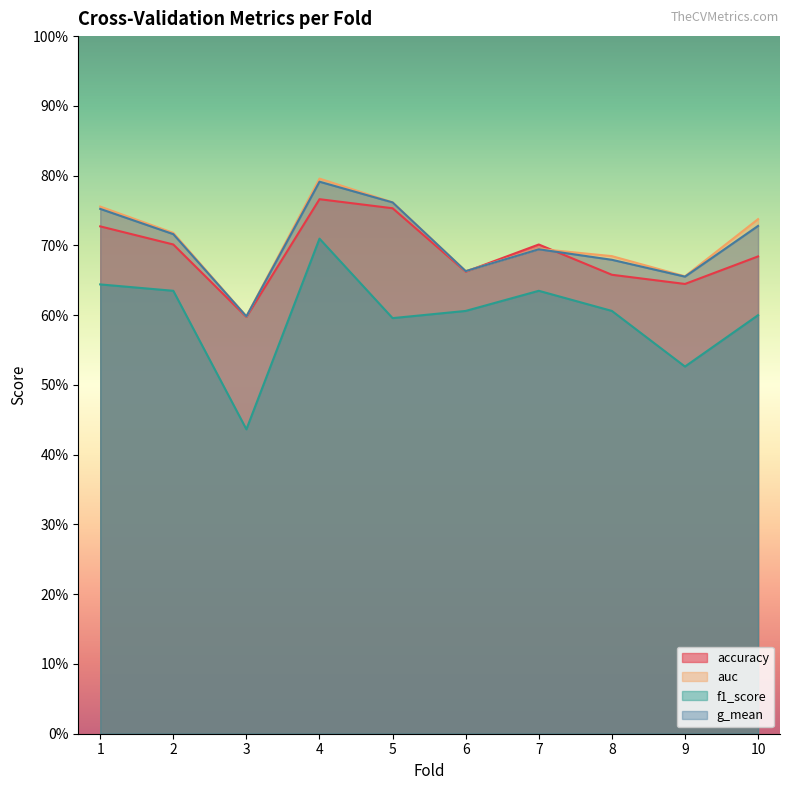

What are all the series names shown in the legend?

accuracy, auc, f1_score, g_mean